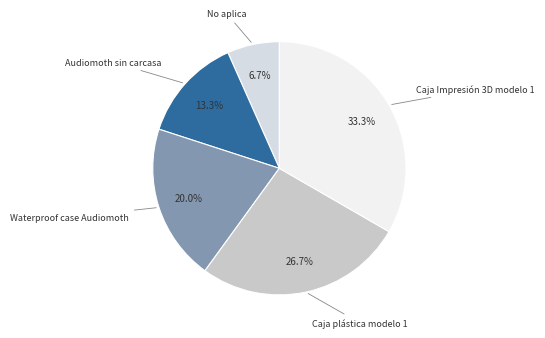

How many segments does this pie chart have?

5